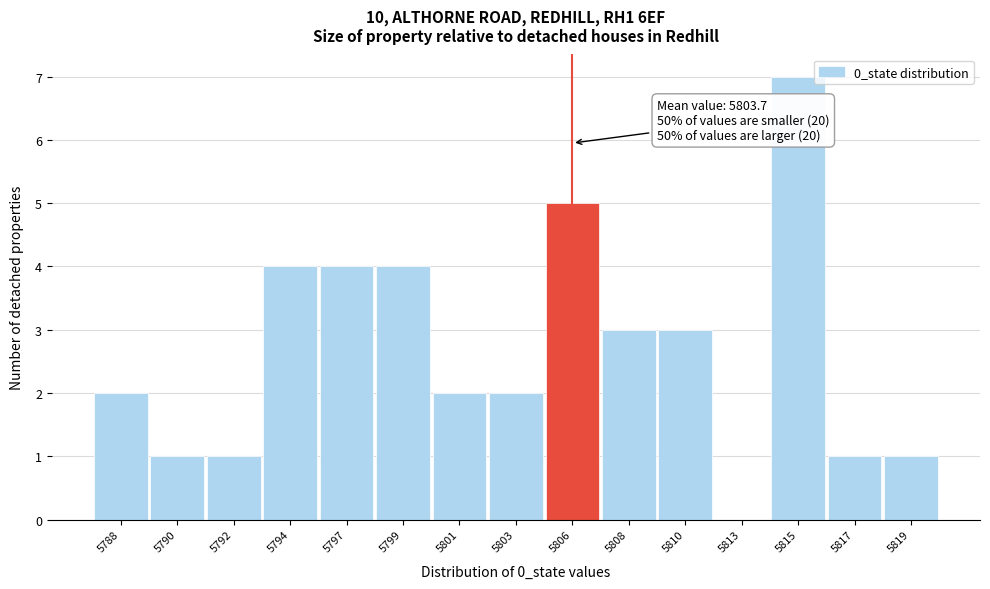

Reading left to right, extract all data points from this chart.

5788=2	5790=1	5792=1	5794=4	5797=4	5799=4	5801=2	5803=2	5806=5	5808=3	5810=3	5813=0	5815=7	5817=1	5819=1